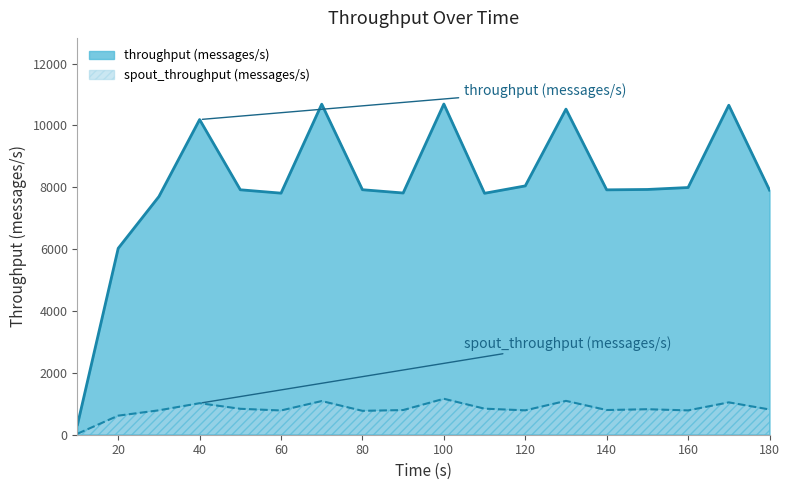

What is the sum of all spout_throughput (messages/s) values?

14892